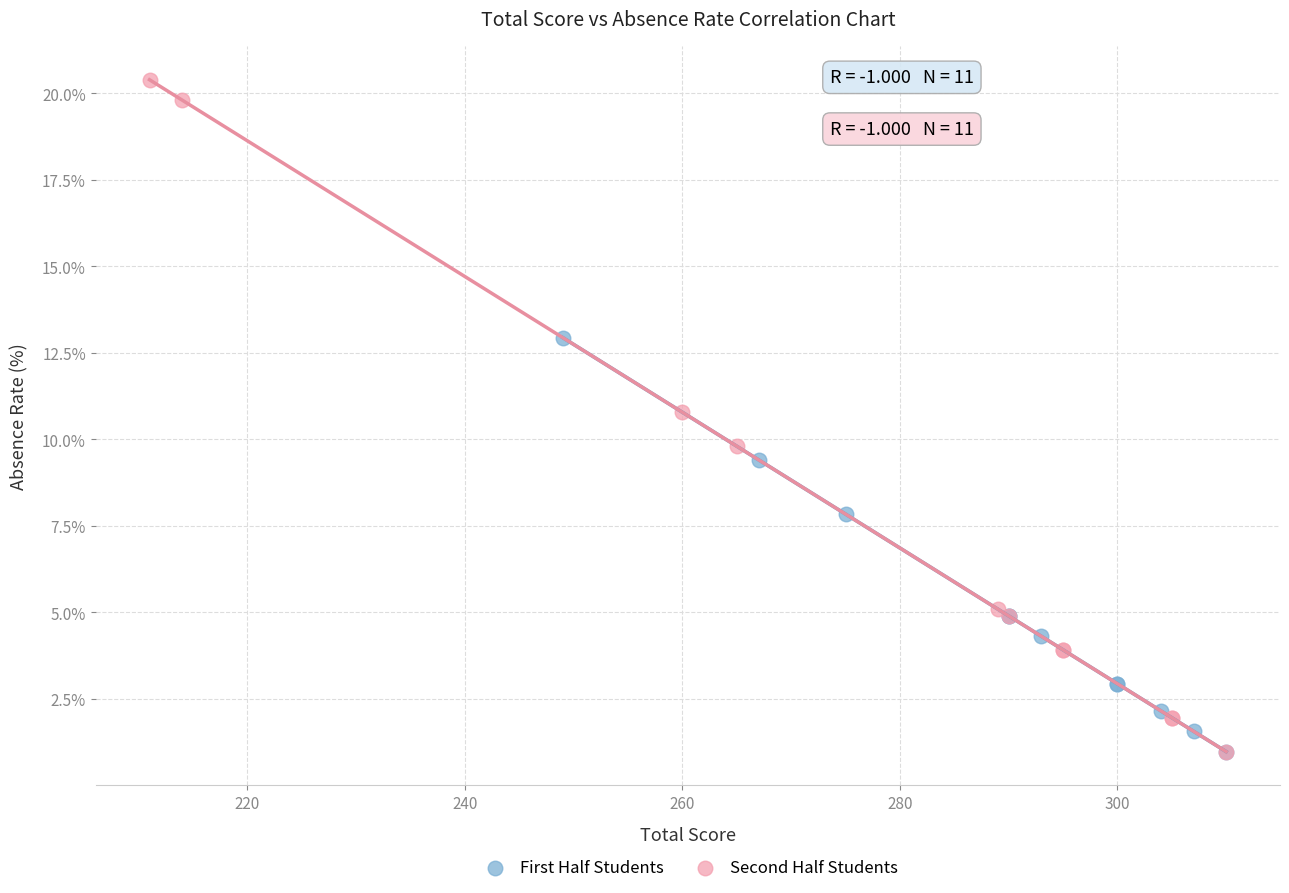

Which series reaches the maximum Y coordinate?

Second Half Students